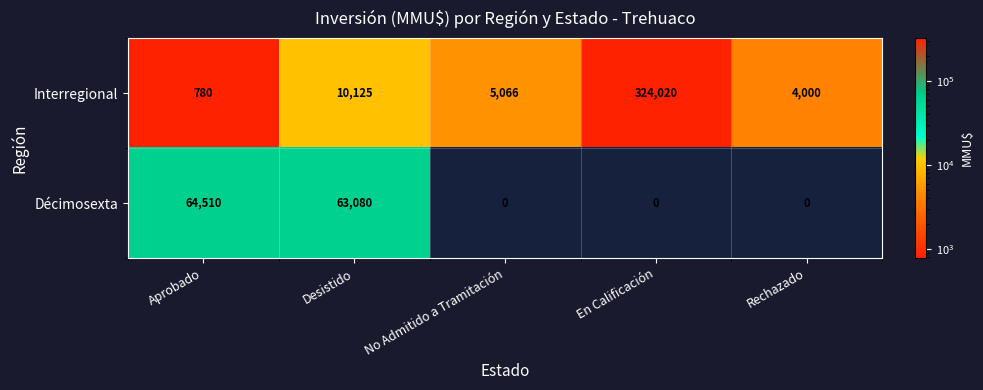

Count the number of categories in the chart.

5